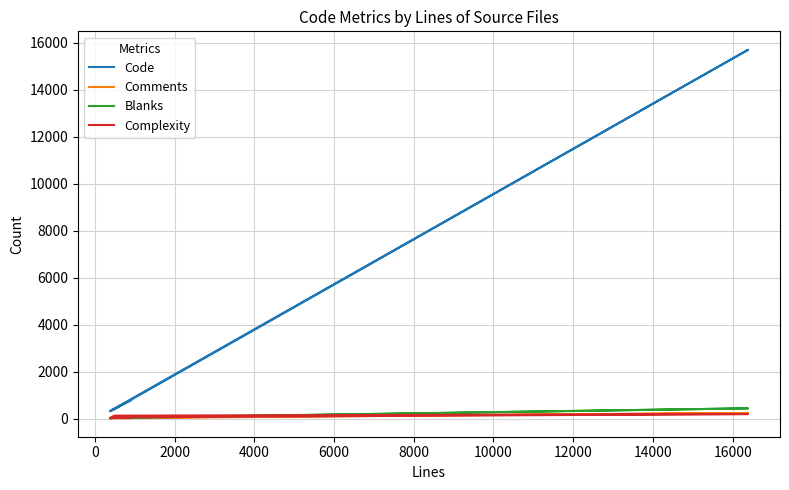

True or false: Complexity and Code intersect in this chart.

False